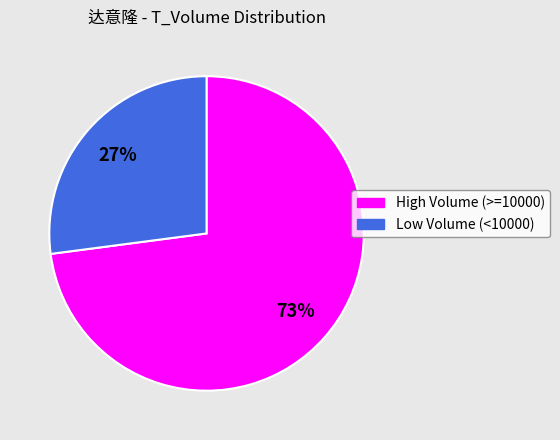

How many segments does this pie chart have?

2